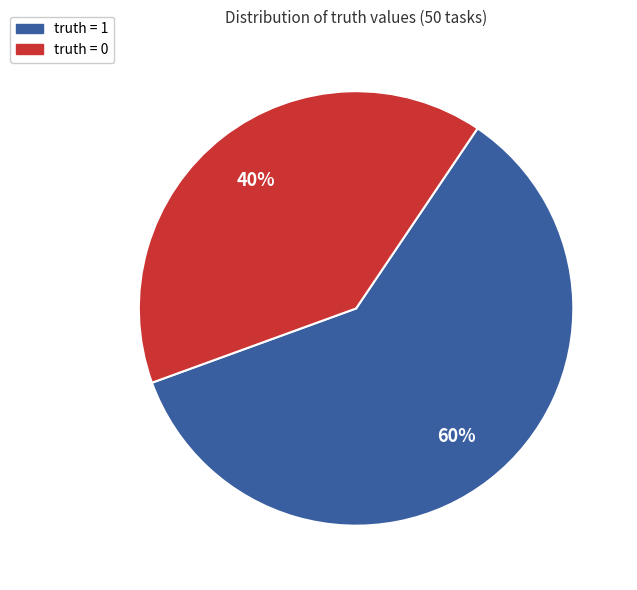

Which has a higher value, truth = 0 or truth = 1?

truth = 1